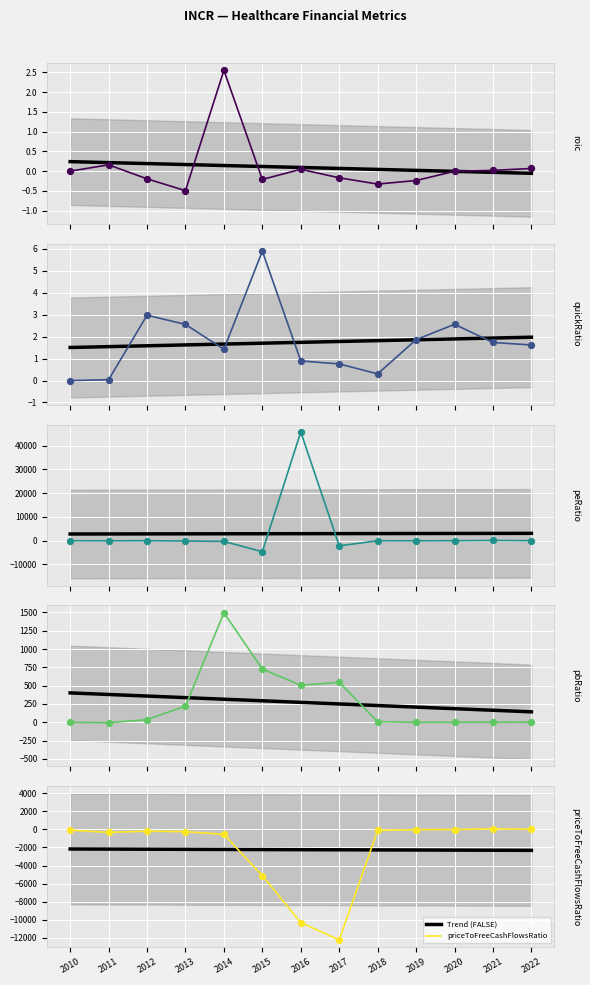

What is the total value across all series at 2012?

-2335.9